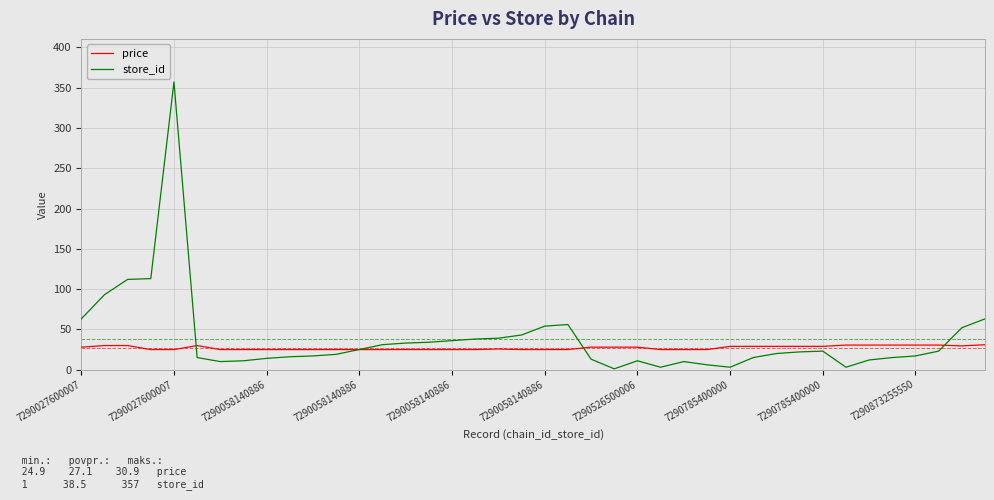

What is the maximum value shown in the chart?

357.0